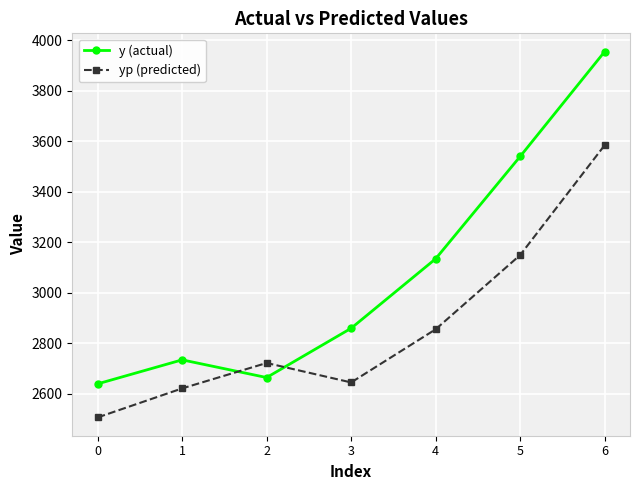

True or false: y (actual) has more than 1 points higher than both neighbors.

False